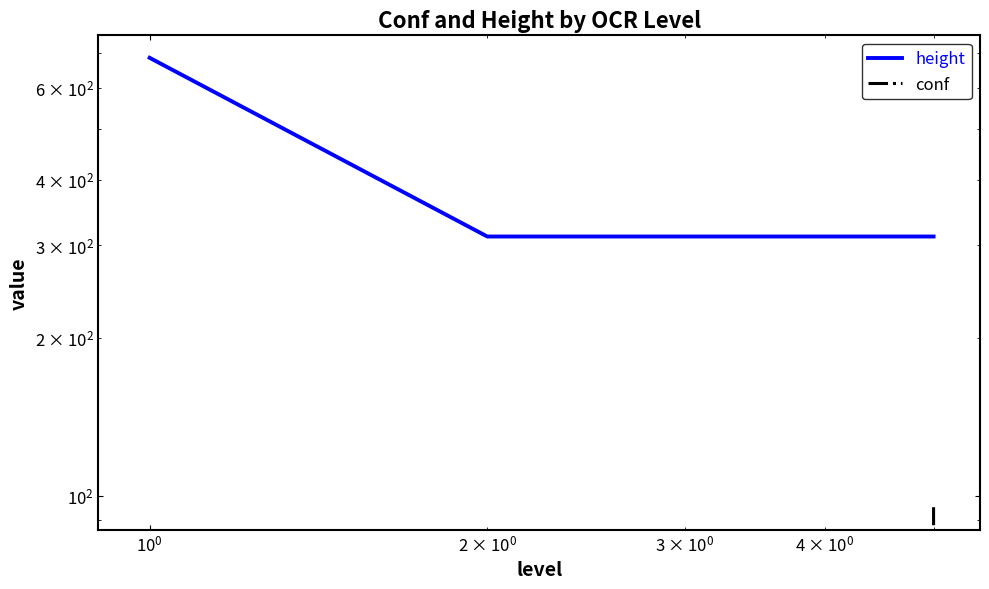

What are all the series names shown in the legend?

height, conf